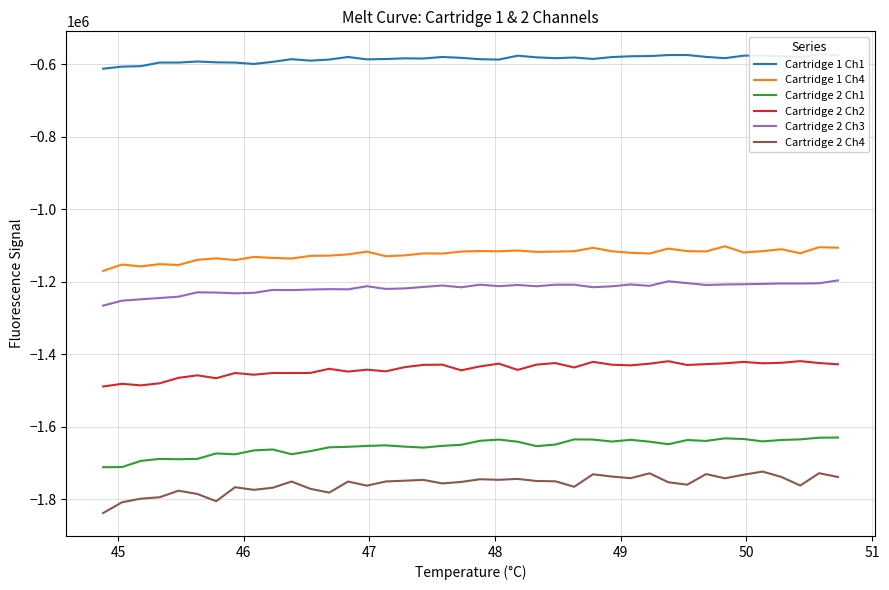

What is the lowest value of the Cartridge 2 Ch3 series?

-1265822